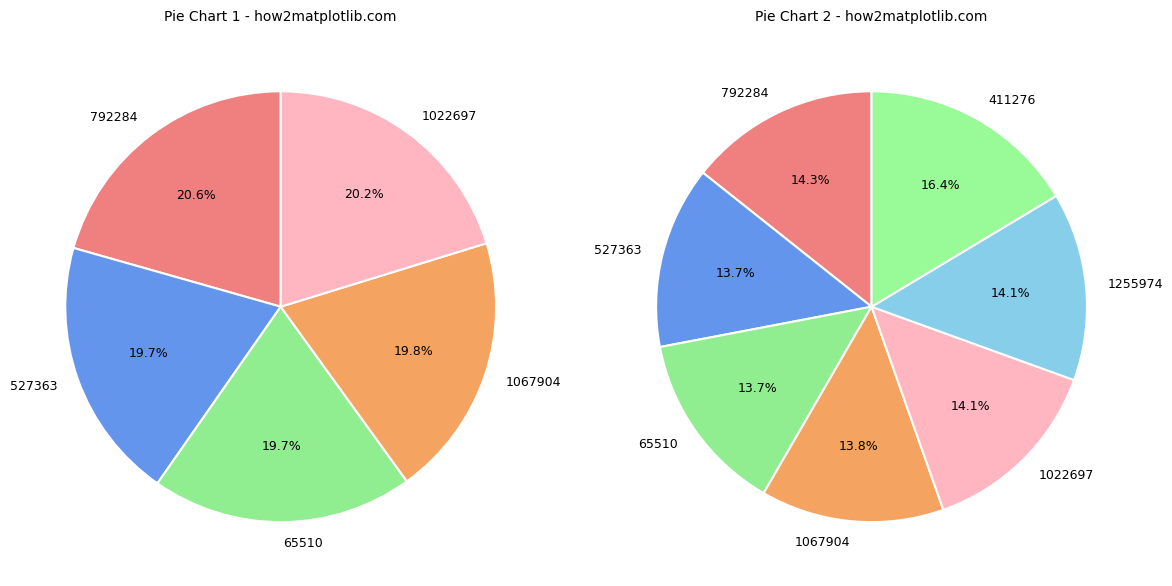

To the nearest percent, what percentage of the pie is 411276?

16%